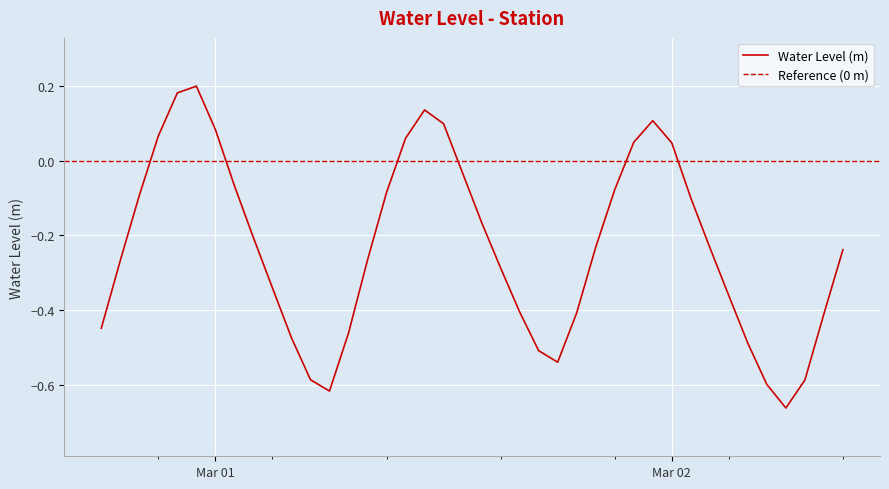

Which label corresponds to the largest value in the chart?

2024-02-29 23:00:00